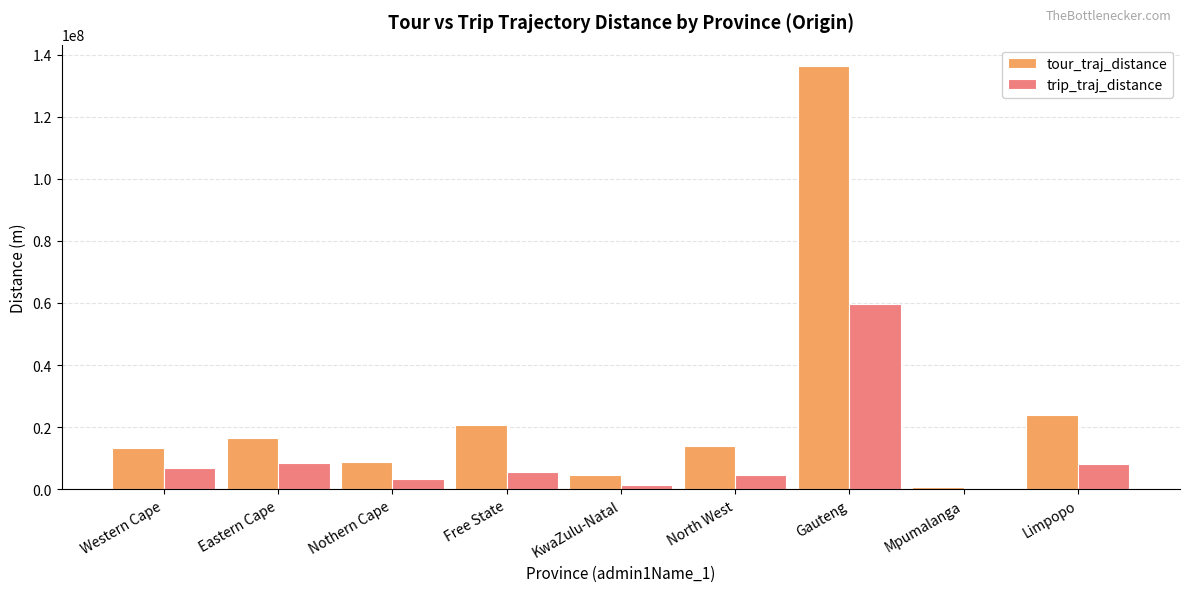

The value of tour_traj_distance at Free State is 6186791.2. True or false?

False